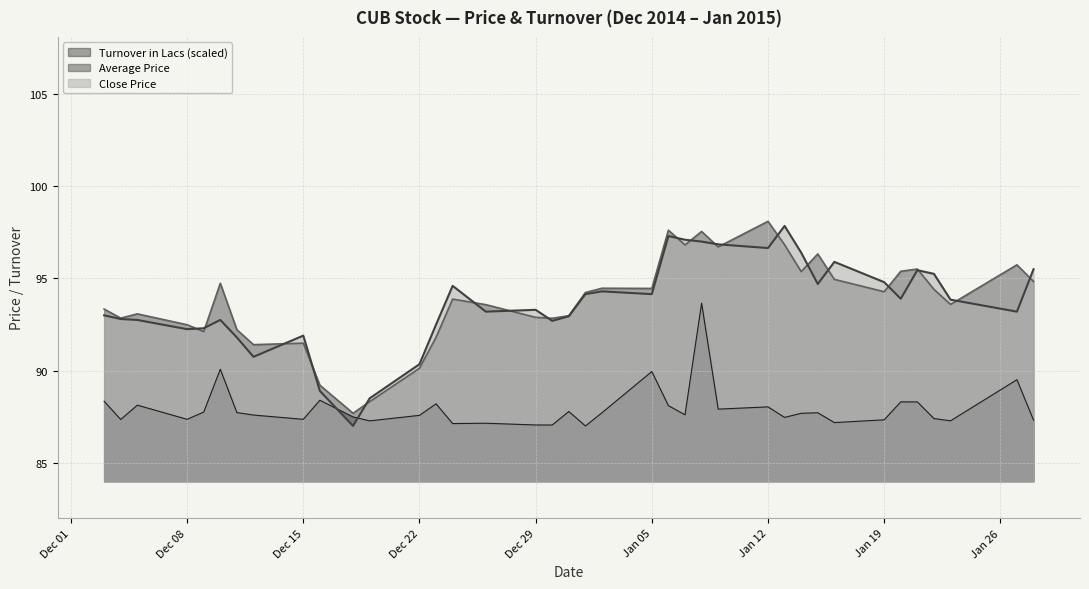

In Average Price, how many points are higher than both neighbors (excluding endpoints)?

11